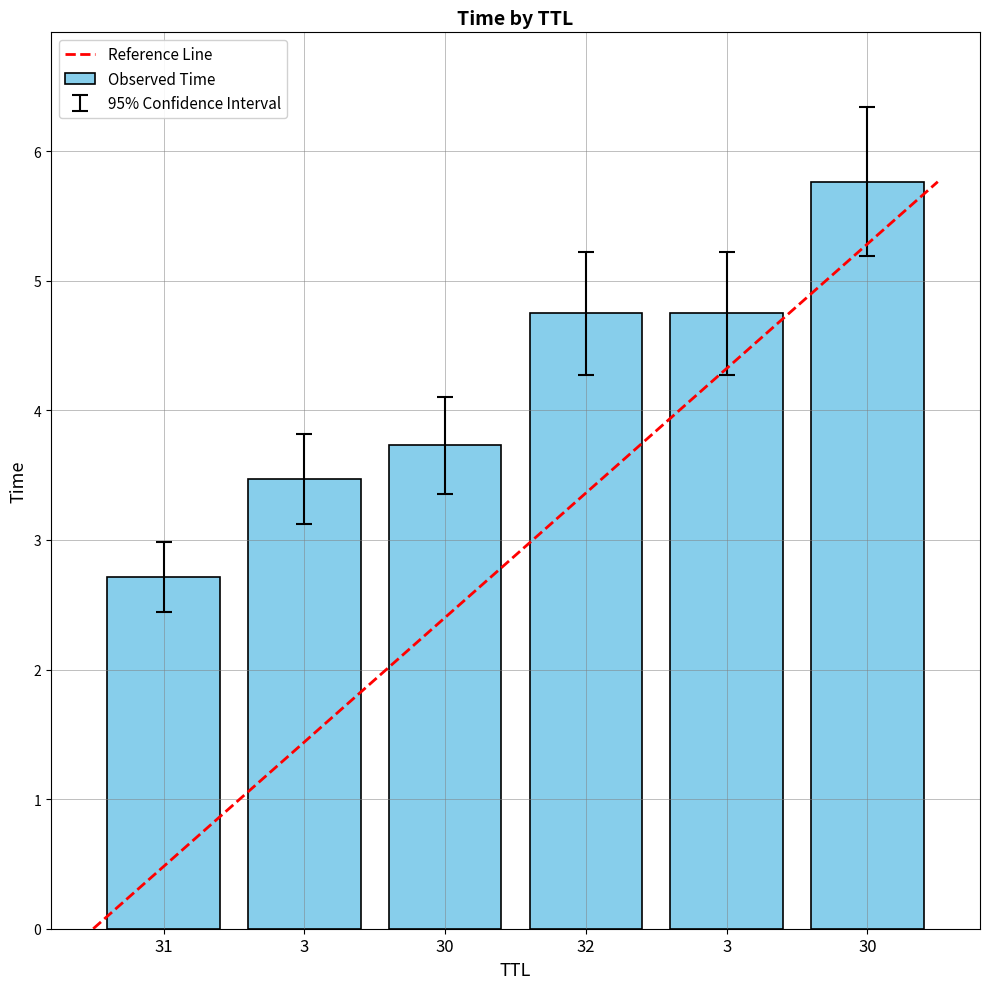

Which category has the highest value across all series?

30